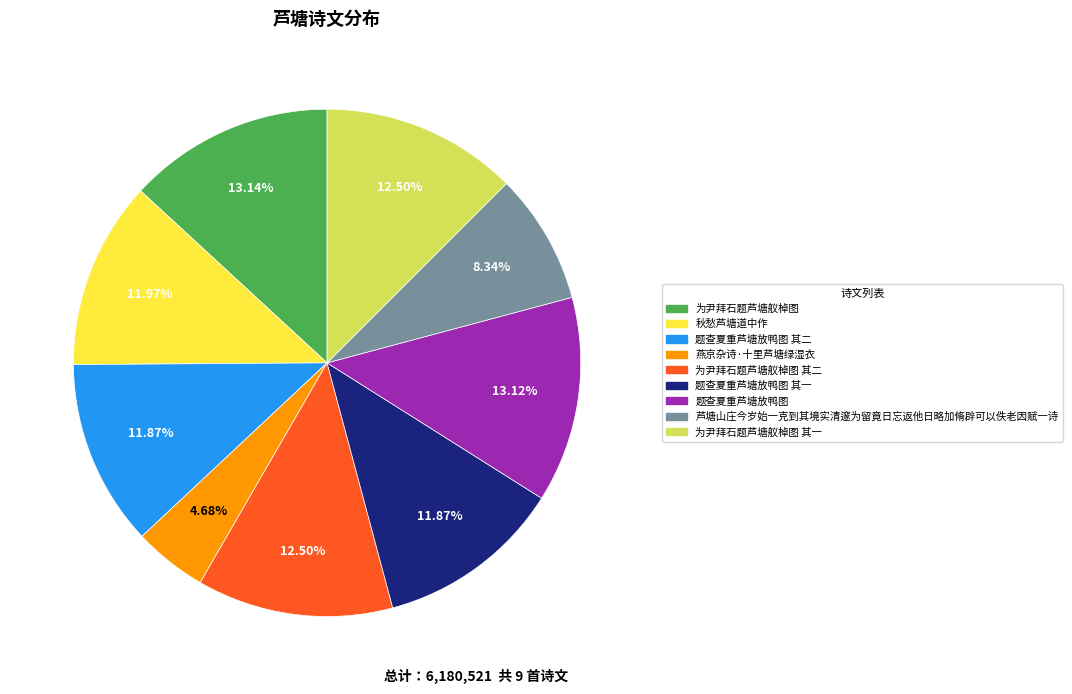

Does any single category account for the majority?

No